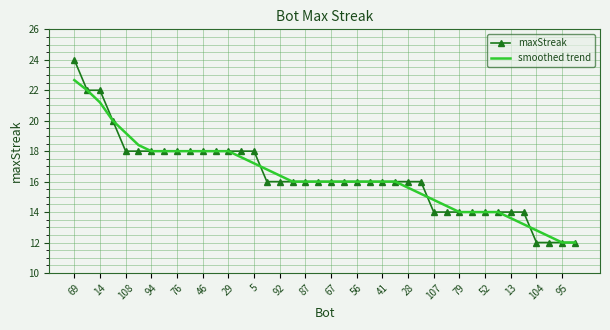

What is the minimum value for smoothed trend?

12.0